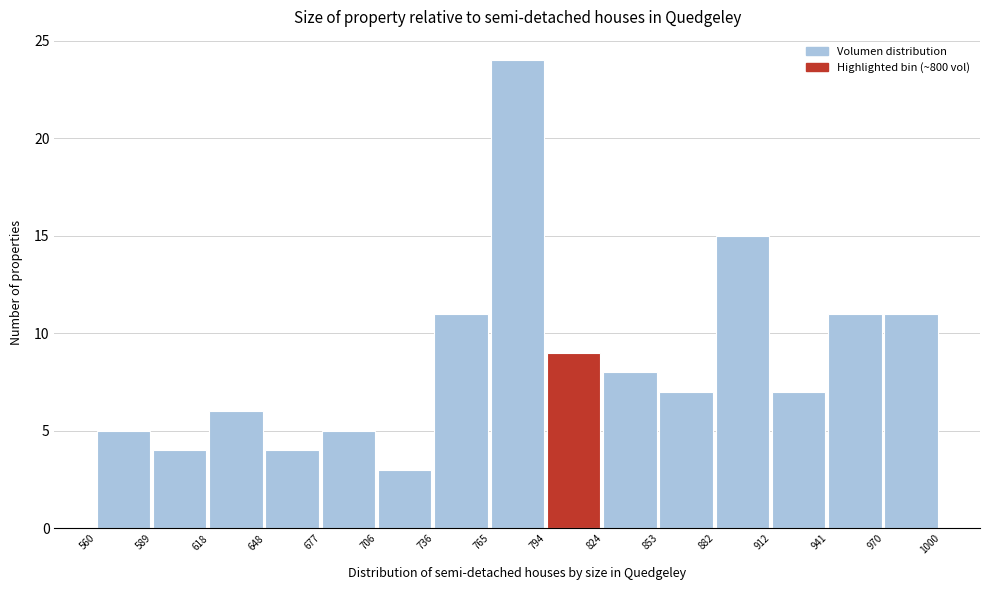

Reading left to right, transcribe this chart: for each bar, give the range it covers on the x-axis and its height. The values are not printed on the chart, so give them approximately, as read against the axis.

560 to 589: 5
589 to 618: 4
618 to 648: 6
648 to 677: 4
677 to 706: 5
706 to 736: 3
736 to 765: 11
765 to 794: 24
794 to 824: 9
824 to 853: 8
853 to 882: 7
882 to 912: 15
912 to 941: 7
941 to 970: 11
970 to 1000: 11